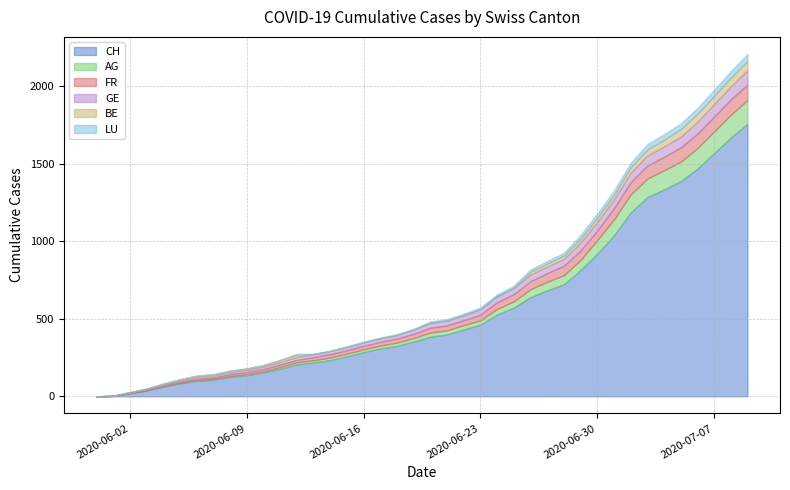

What is the total value across all series at 2020-07-03?

1626